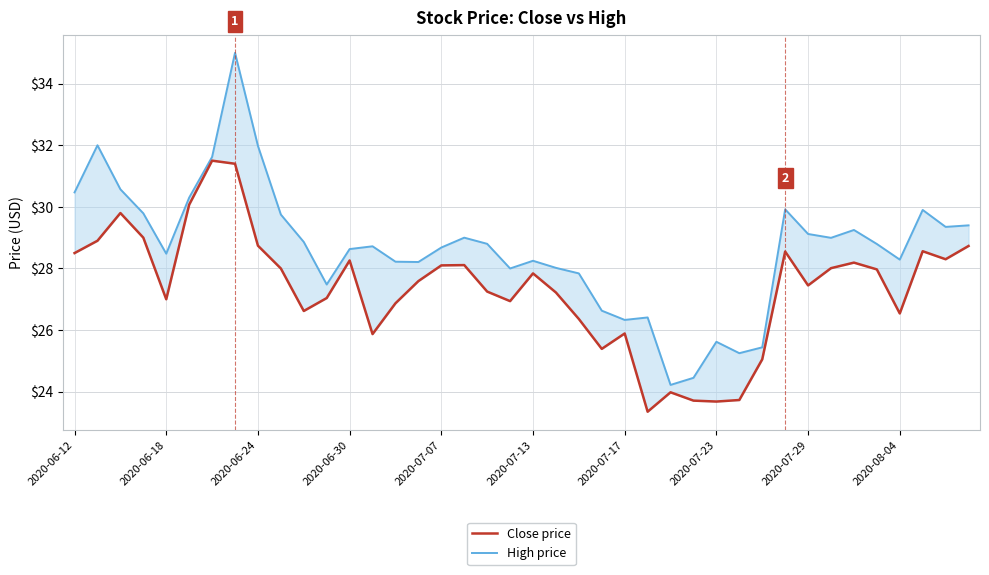

Which has a higher value, 34 or 23?

34